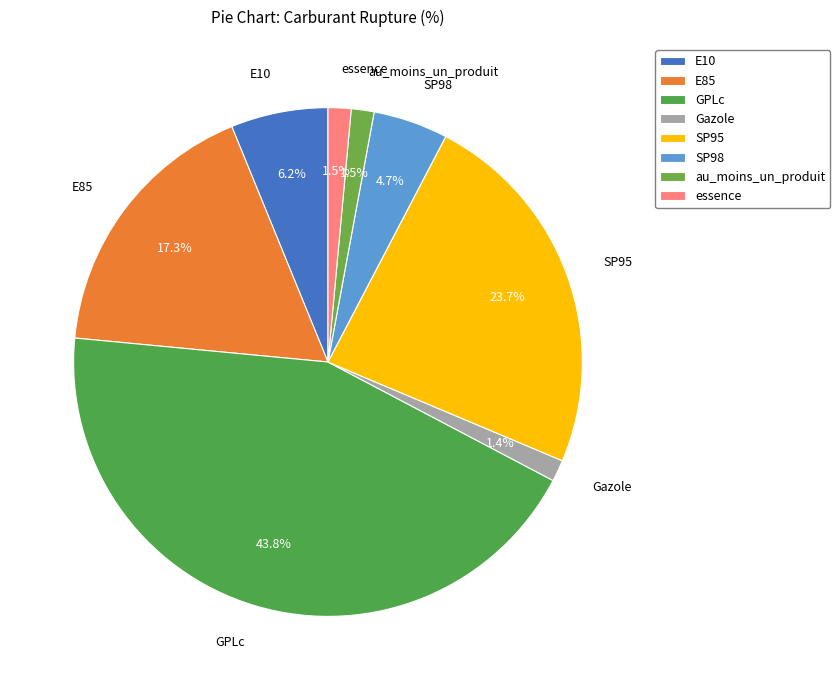

Combined, do GPLc and SP98 account for over 50%?

No